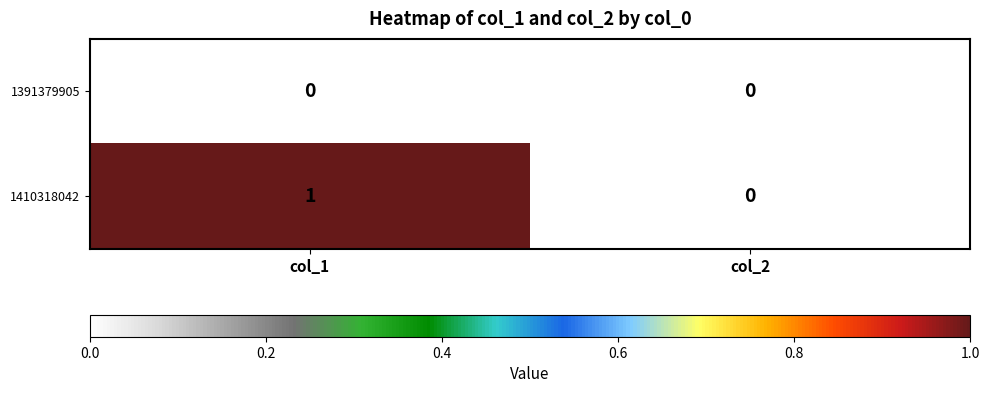

Reading left to right, list all the values displayed in this chart.

1391379905: 0	0
1410318042: 1	0